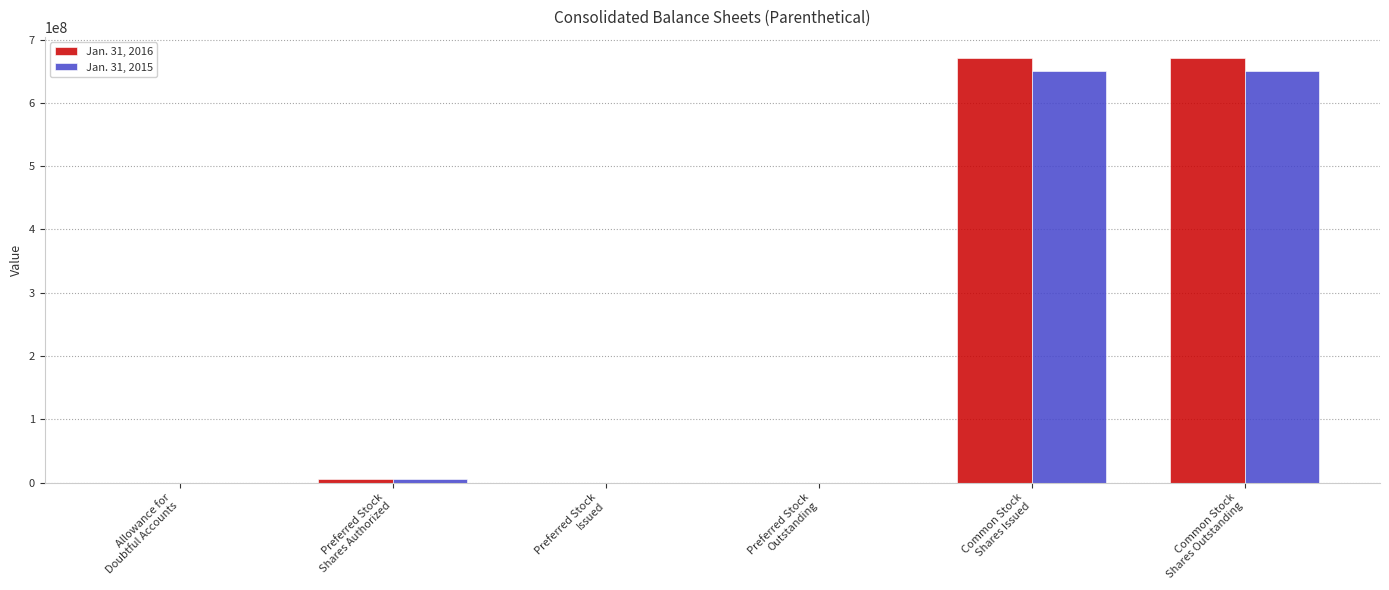

What is the greatest value displayed?

670929000